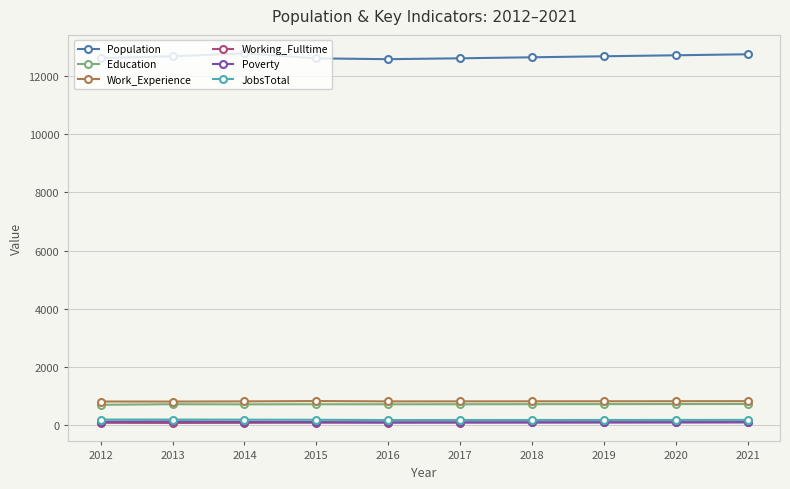

Which series has the widest spread of values?

Population